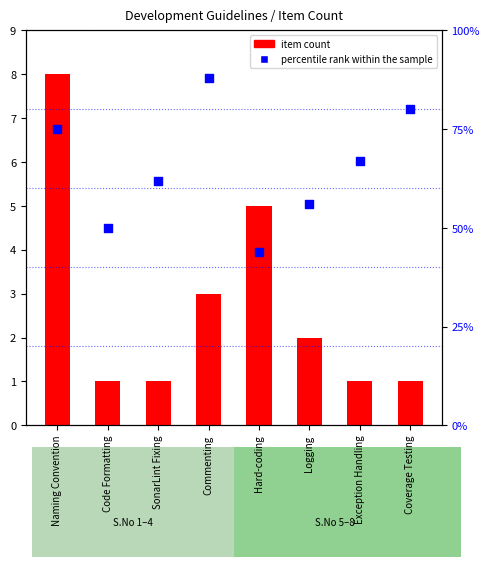

Which series has the largest Y range (max minus min)?

percentile rank within the sample